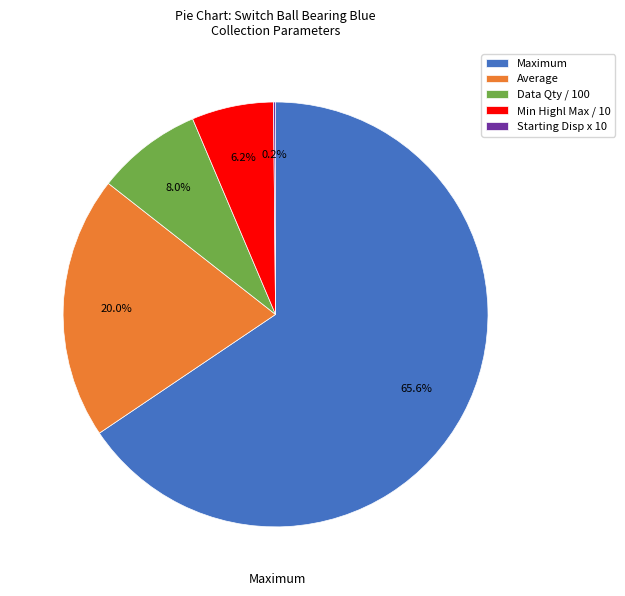

Which slice is the largest?

Maximum